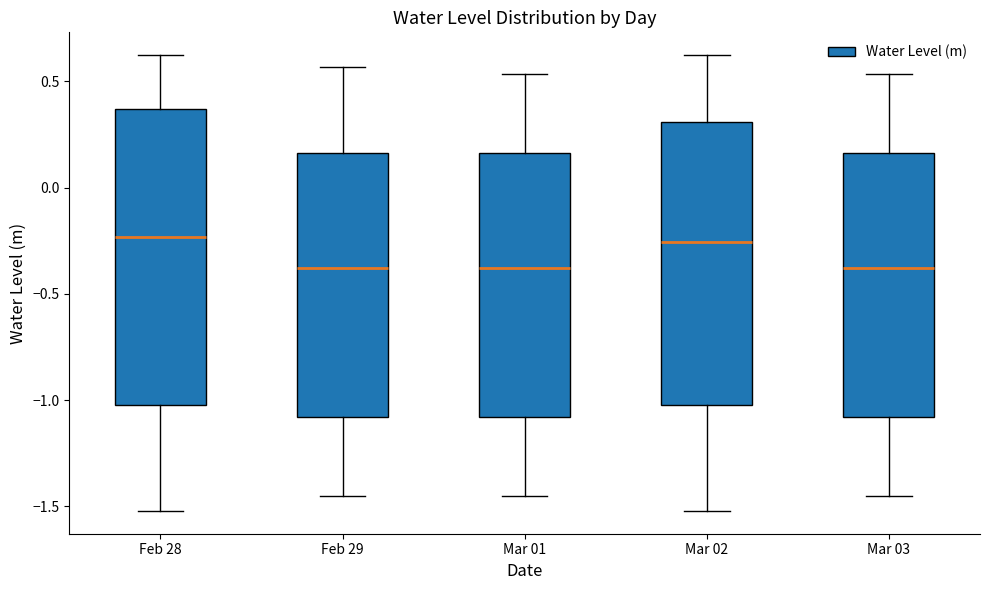

Which box is the tallest, from its lower edge to its upper edge?

Feb 28